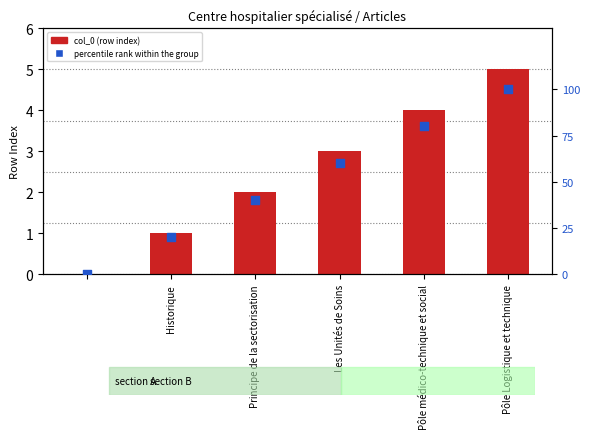

What are all the series names shown in the legend?

col_0 (row index), percentile rank within the group